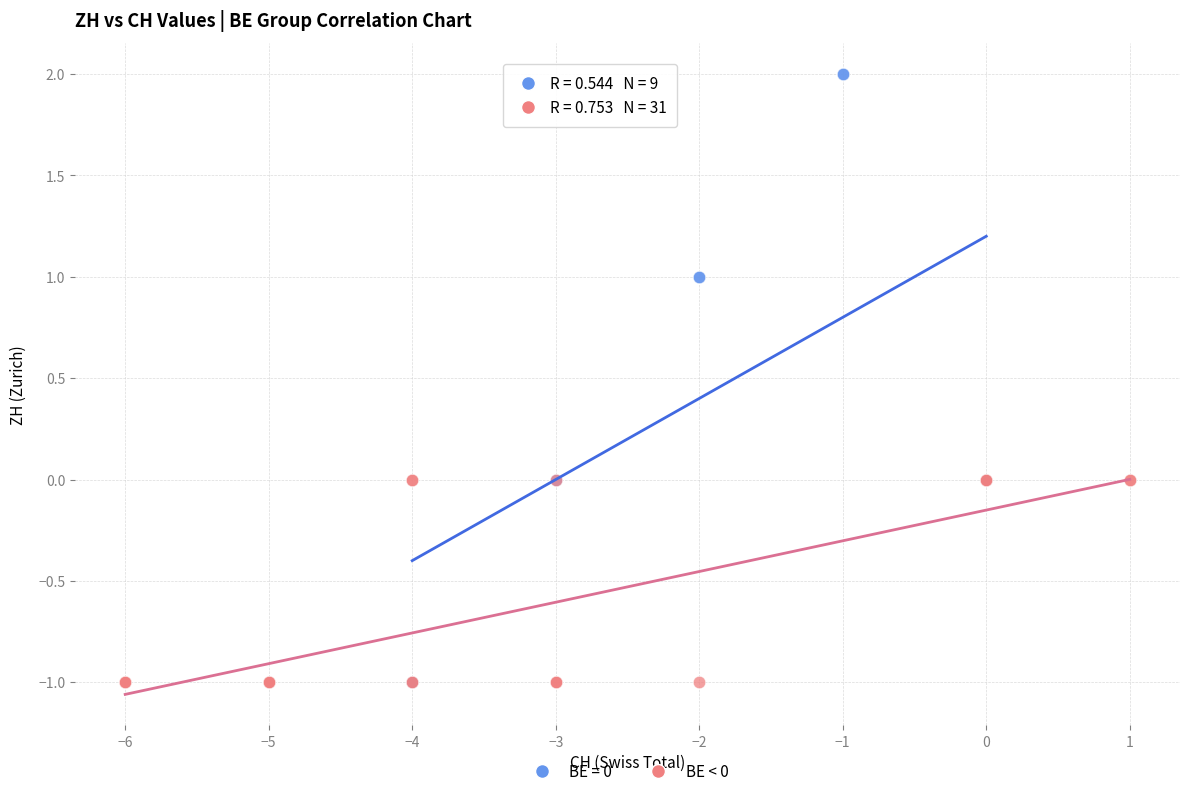

Which series contains the highest Y value?

BE = 0